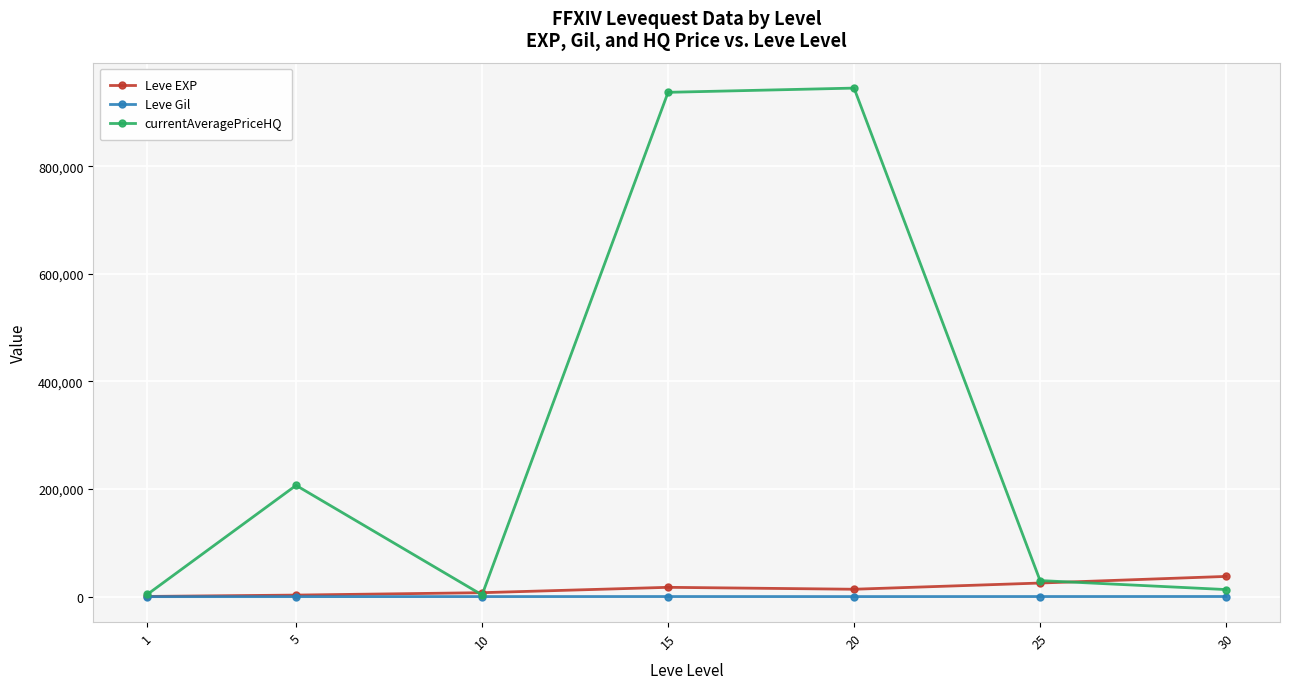

Which series has the largest total across all categories?

currentAveragePriceHQ